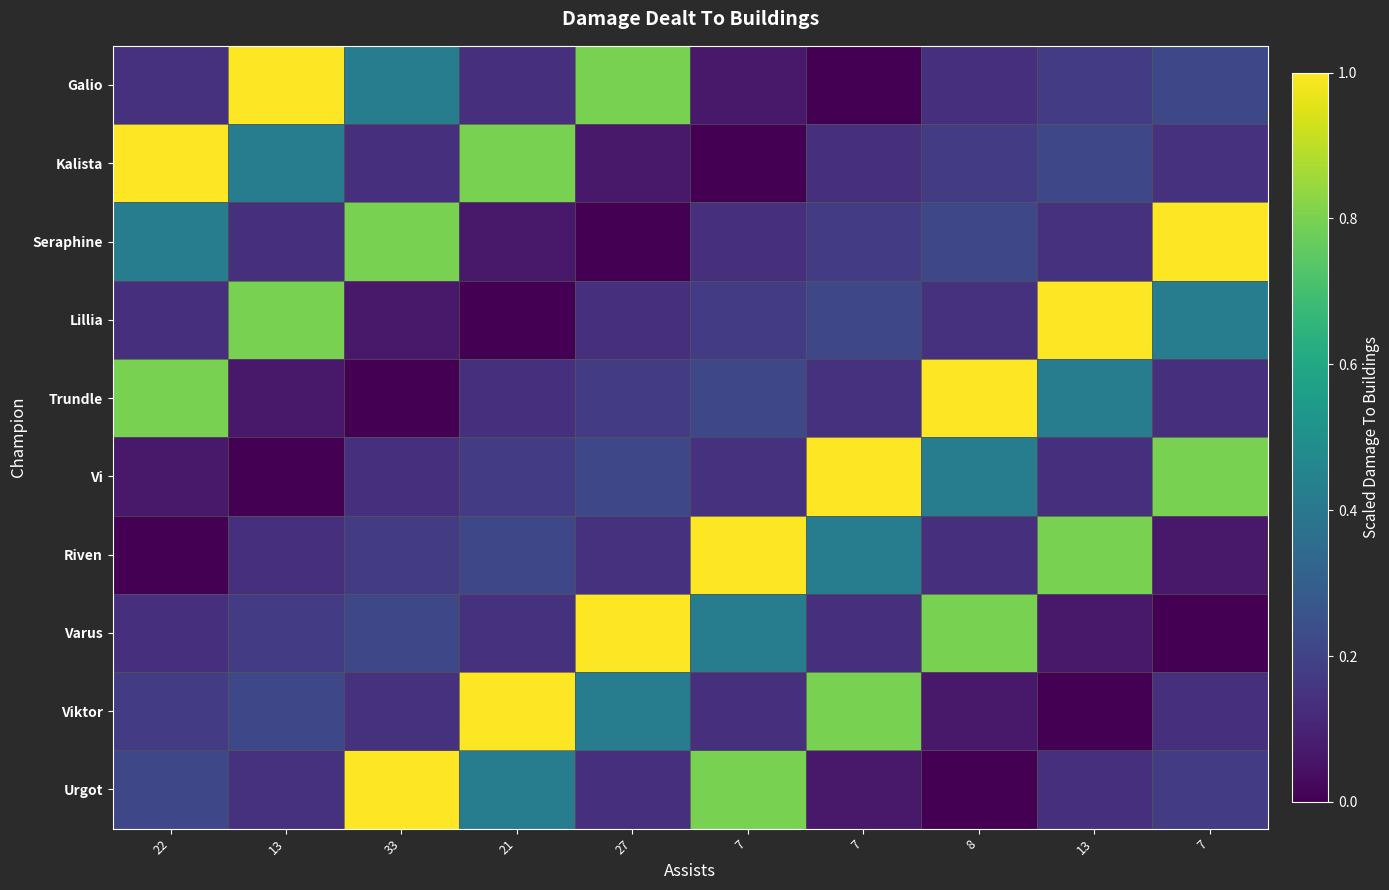

Which label corresponds to the largest value in the chart?

13